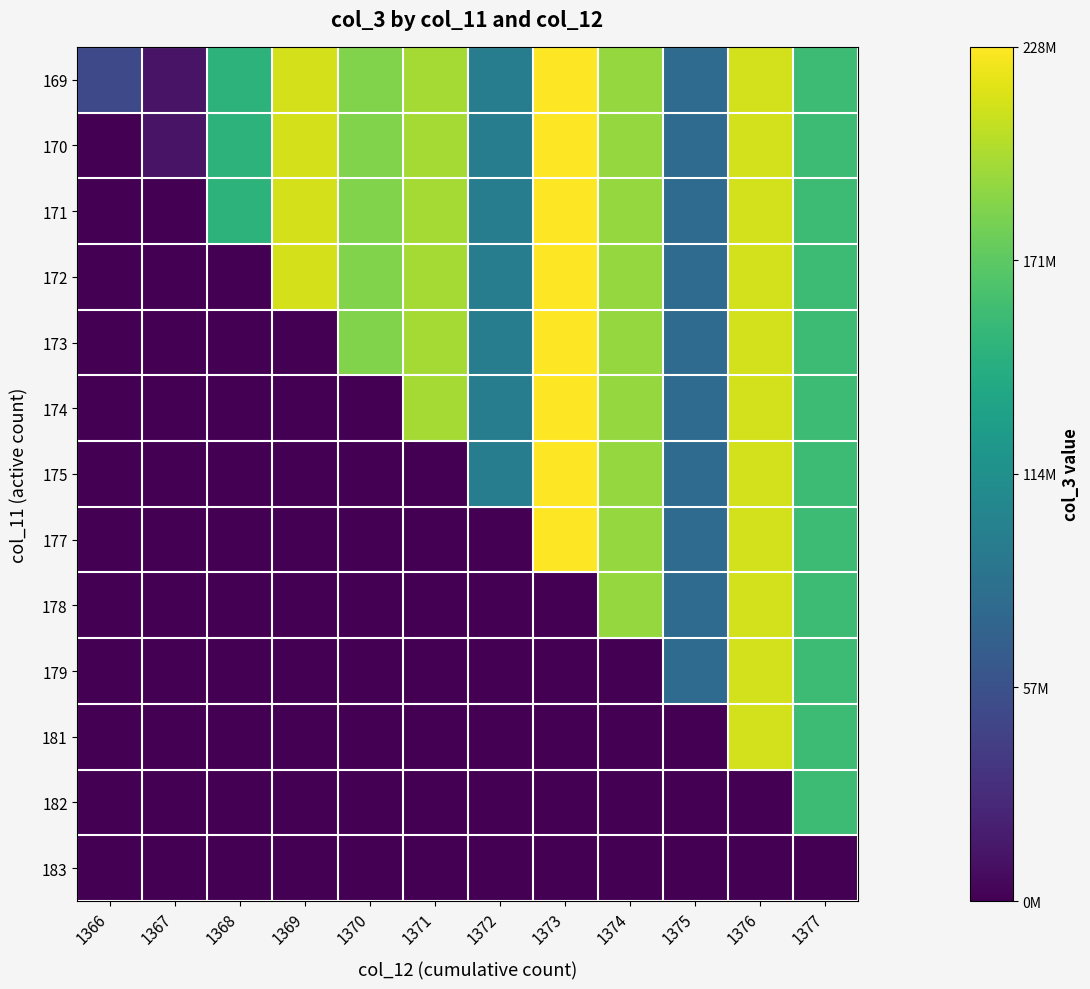

Which has a higher value, 1368 or 1372?

1368